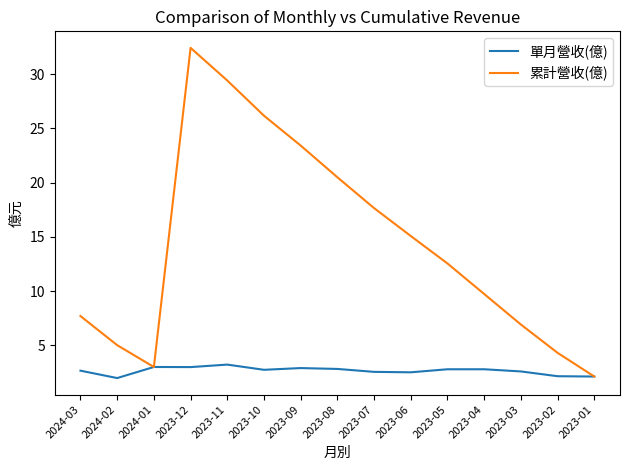

Which series changed the most between 2023-12 and 2023-10?

累計營收(億)